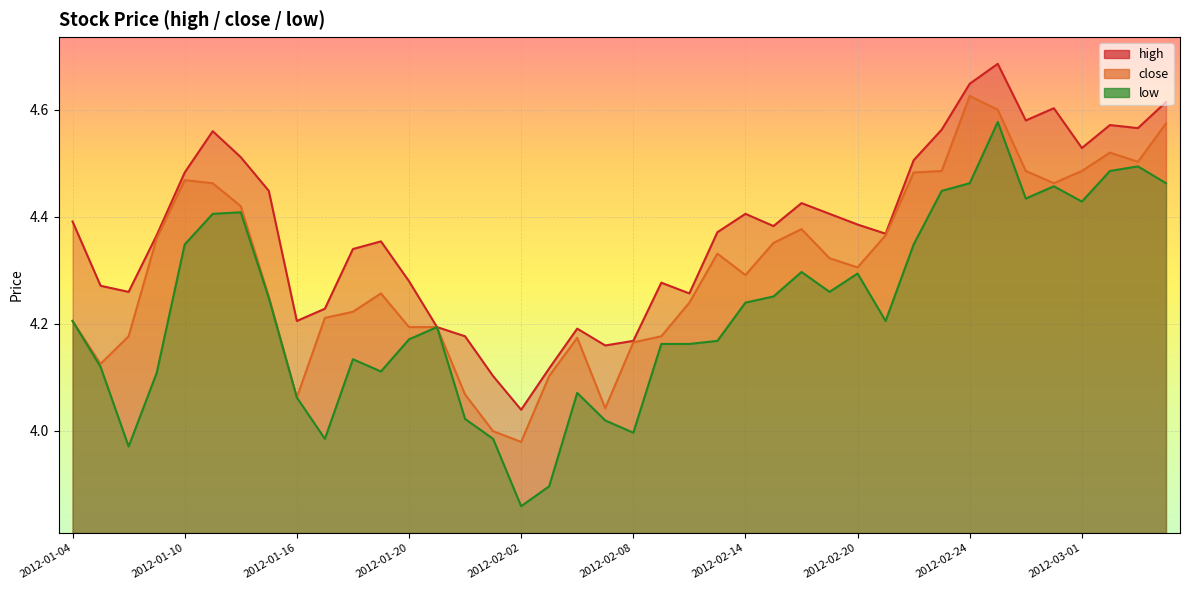

Reading left to right, list all the values displayed in this chart.

high: 2012-01-04=4.4	2012-01-05=4.3	2012-01-06=4.3	2012-01-09=4.4	2012-01-10=4.5	2012-01-11=4.6	2012-01-12=4.5	2012-01-13=4.4	2012-01-16=4.2	2012-01-17=4.2	2012-01-18=4.3	2012-01-19=4.4	2012-01-20=4.3	2012-01-30=4.2	2012-01-31=4.2	2012-02-01=4.1	2012-02-02=4.0	2012-02-03=4.1	2012-02-06=4.2	2012-02-07=4.2	2012-02-08=4.2	2012-02-09=4.3	2012-02-10=4.3	2012-02-13=4.4	2012-02-14=4.4	2012-02-15=4.4	2012-02-16=4.4	2012-02-17=4.4	2012-02-20=4.4	2012-02-21=4.4	2012-02-22=4.5	2012-02-23=4.6	2012-02-24=4.6	2012-02-27=4.7	2012-02-28=4.6	2012-02-29=4.6	2012-03-01=4.5	2012-03-02=4.6	2012-03-05=4.6	2012-03-06=4.6
close: 2012-01-04=4.2	2012-01-05=4.1	2012-01-06=4.2	2012-01-09=4.4	2012-01-10=4.5	2012-01-11=4.5	2012-01-12=4.4	2012-01-13=4.3	2012-01-16=4.1	2012-01-17=4.2	2012-01-18=4.2	2012-01-19=4.3	2012-01-20=4.2	2012-01-30=4.2	2012-01-31=4.1	2012-02-01=4.0	2012-02-02=4.0	2012-02-03=4.1	2012-02-06=4.2	2012-02-07=4.0	2012-02-08=4.2	2012-02-09=4.2	2012-02-10=4.2	2012-02-13=4.3	2012-02-14=4.3	2012-02-15=4.4	2012-02-16=4.4	2012-02-17=4.3	2012-02-20=4.3	2012-02-21=4.4	2012-02-22=4.5	2012-02-23=4.5	2012-02-24=4.6	2012-02-27=4.6	2012-02-28=4.5	2012-02-29=4.5	2012-03-01=4.5	2012-03-02=4.5	2012-03-05=4.5	2012-03-06=4.6
low: 2012-01-04=4.2	2012-01-05=4.1	2012-01-06=4.0	2012-01-09=4.1	2012-01-10=4.3	2012-01-11=4.4	2012-01-12=4.4	2012-01-13=4.2	2012-01-16=4.1	2012-01-17=4.0	2012-01-18=4.1	2012-01-19=4.1	2012-01-20=4.2	2012-01-30=4.2	2012-01-31=4.0	2012-02-01=4.0	2012-02-02=3.9	2012-02-03=3.9	2012-02-06=4.1	2012-02-07=4.0	2012-02-08=4.0	2012-02-09=4.2	2012-02-10=4.2	2012-02-13=4.2	2012-02-14=4.2	2012-02-15=4.3	2012-02-16=4.3	2012-02-17=4.3	2012-02-20=4.3	2012-02-21=4.2	2012-02-22=4.3	2012-02-23=4.4	2012-02-24=4.5	2012-02-27=4.6	2012-02-28=4.4	2012-02-29=4.5	2012-03-01=4.4	2012-03-02=4.5	2012-03-05=4.5	2012-03-06=4.5